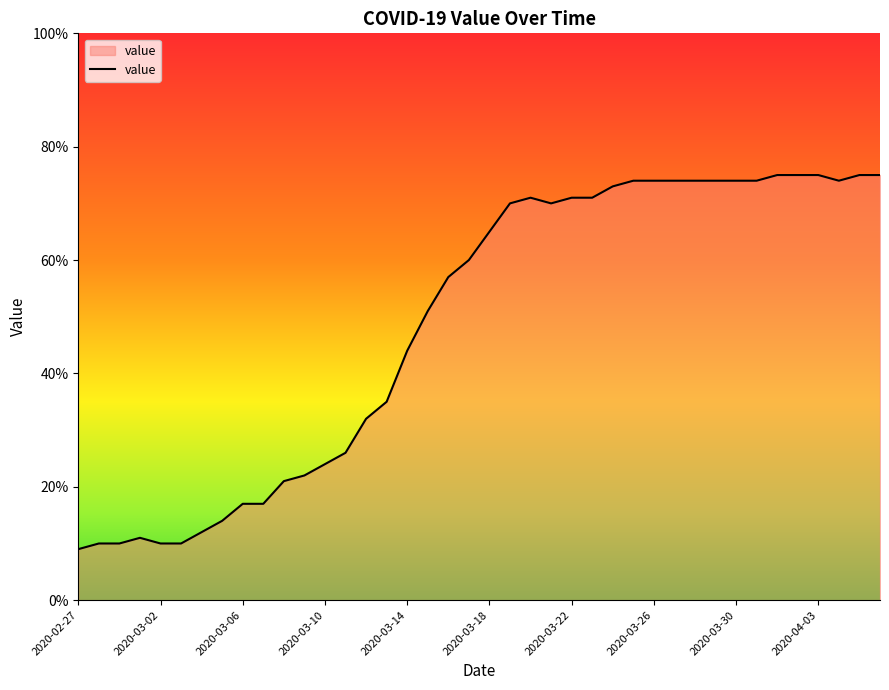

How many lines are shown in the chart?

1